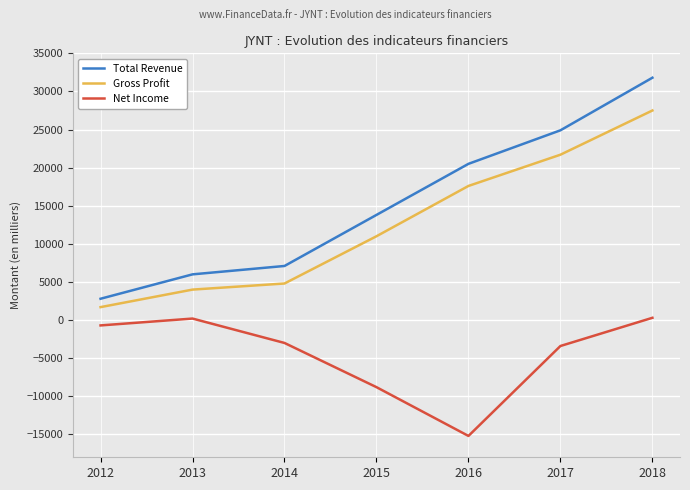

At how many categories does at least one series exceed 26447?

1